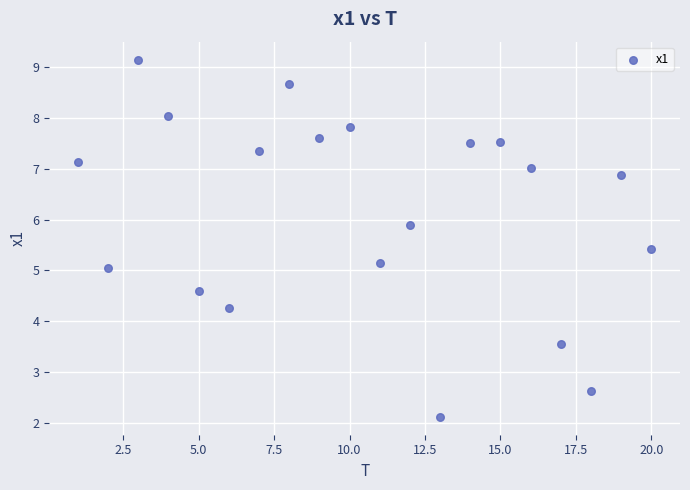

What is the range of Y values (max minus min)?

7.0